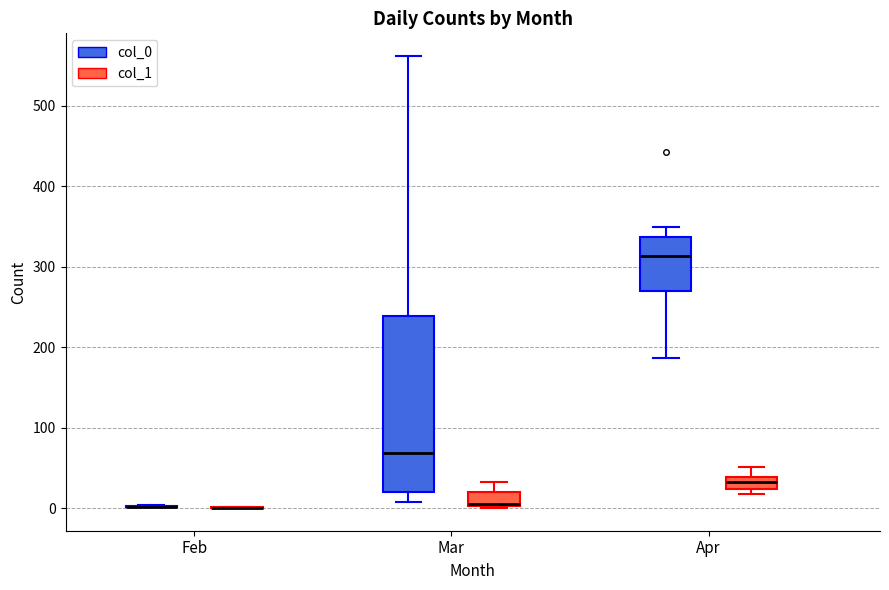

Comparing the boxes themselves (not the whiskers), which one is the tallest?

Mar (col_0)